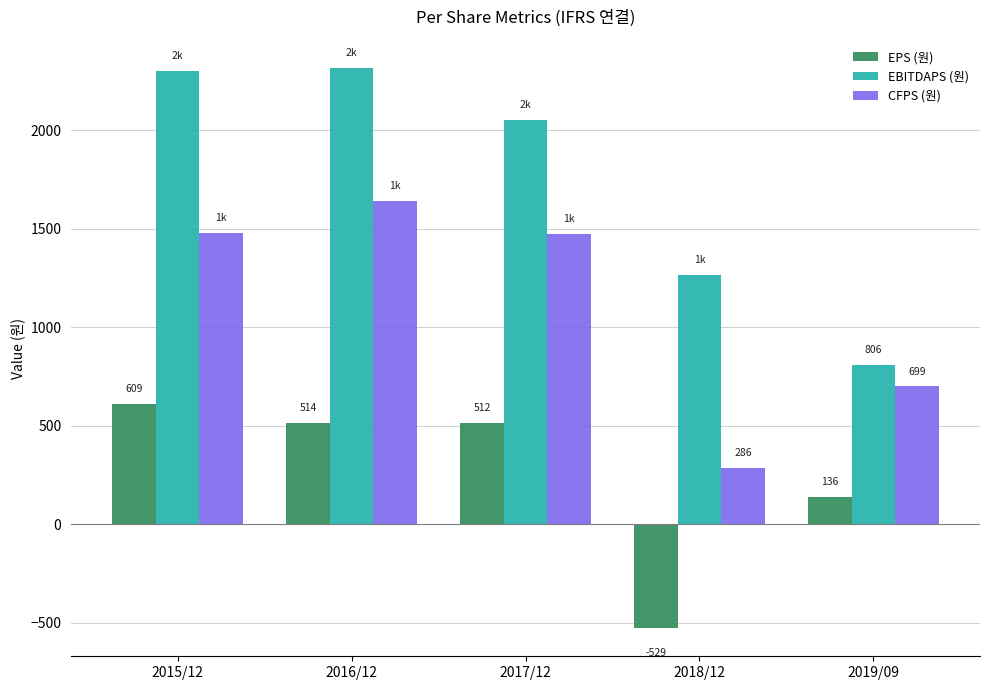

How many series are shown in this chart?

3